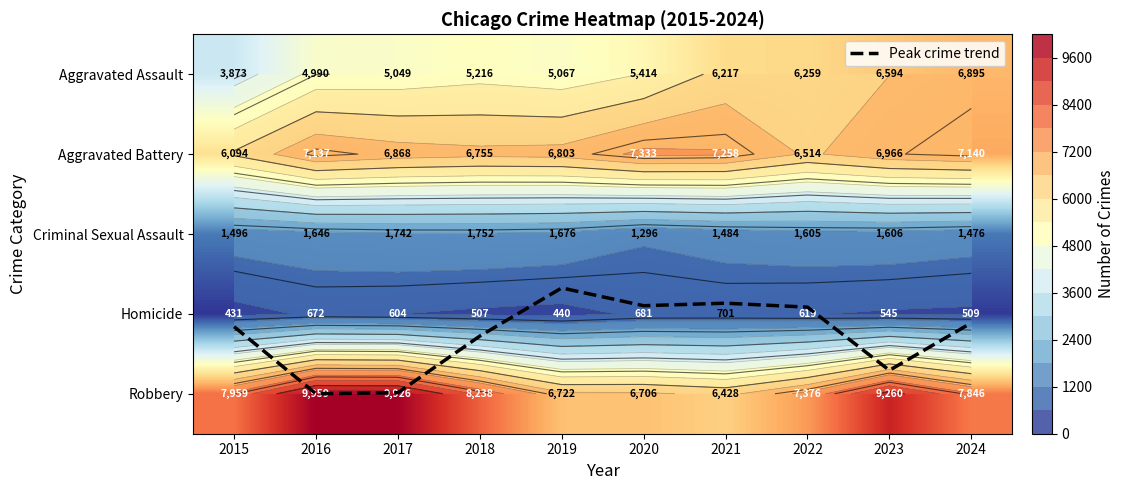

At which category does the chart reach its minimum across all series?

2019